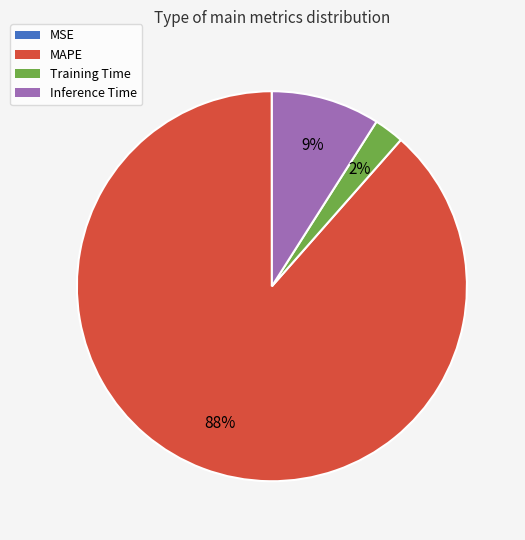

To the nearest percent, what is the average slice percentage?

25%